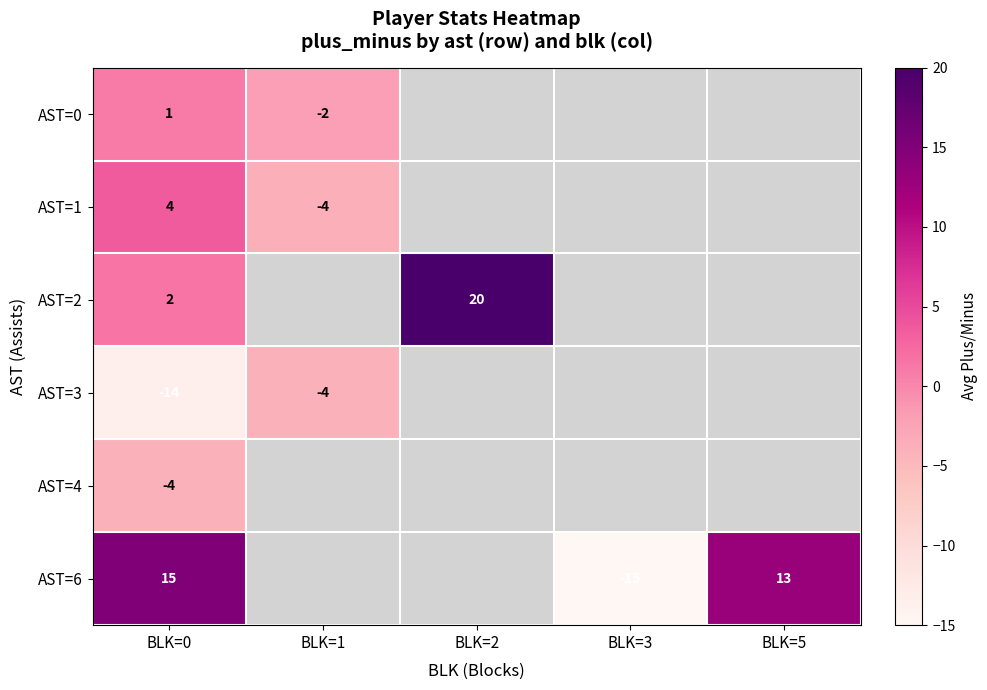

How many distinct data groups are displayed?

6